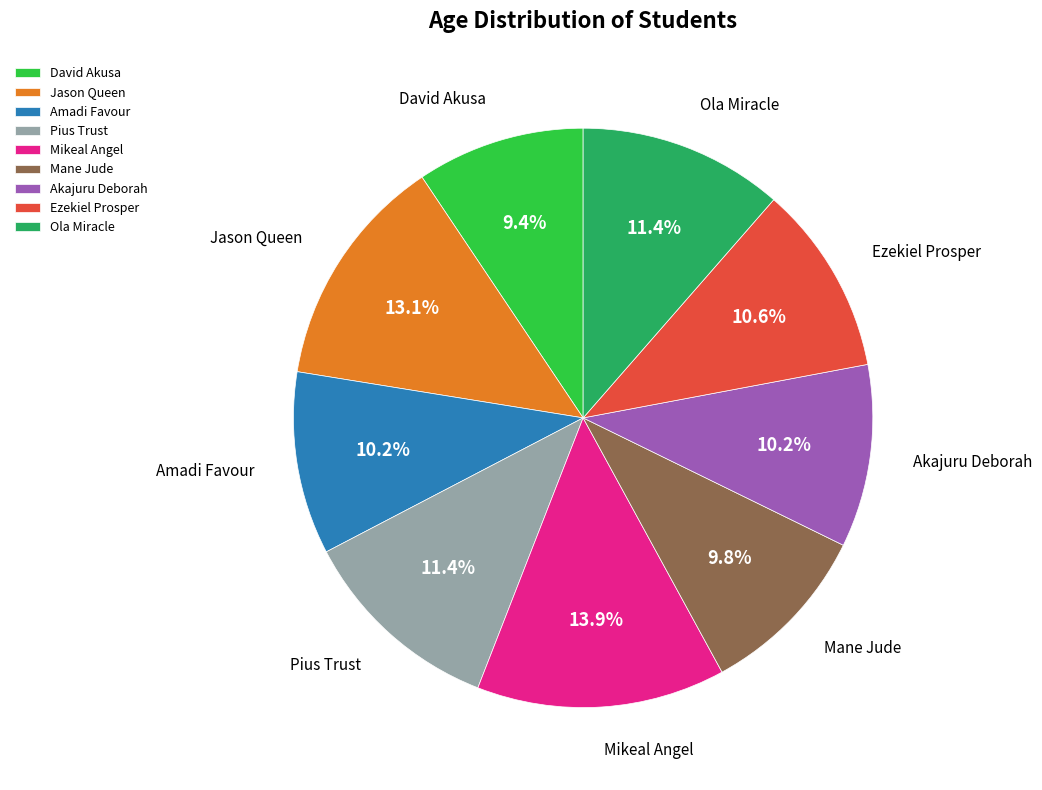

The Ezekiel Prosper slice represents 11% of the pie. True or false?

True